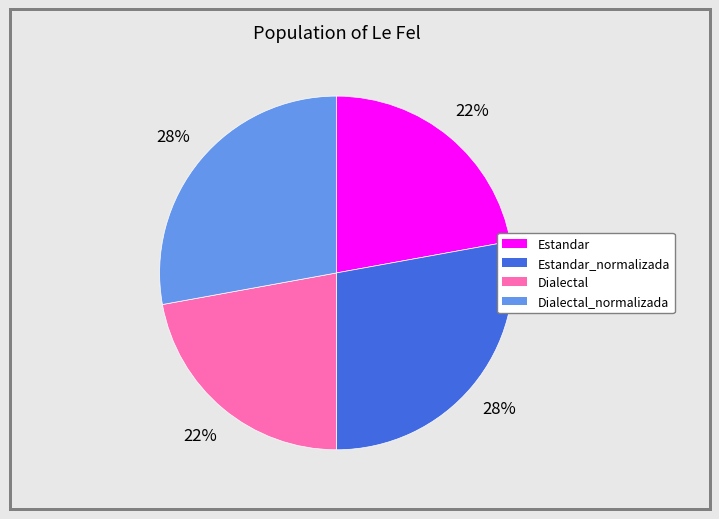

To the nearest percent, what is the difference between the largest and smallest slice percentages?

6%